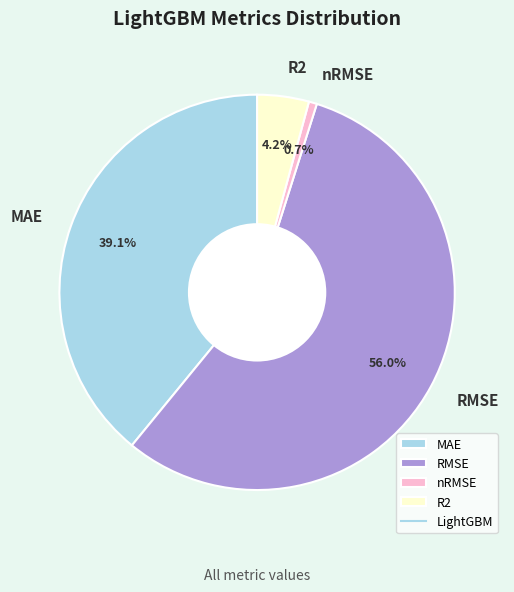

Which slice is the largest?

RMSE